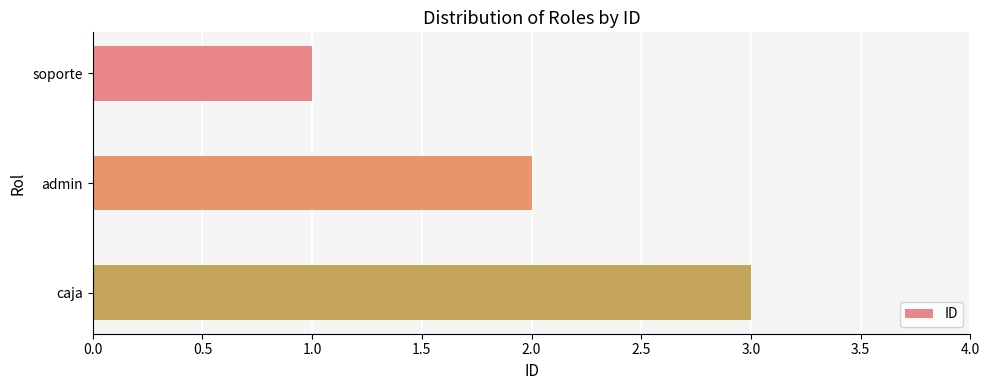

What is the change in value from soporte to caja?

+2